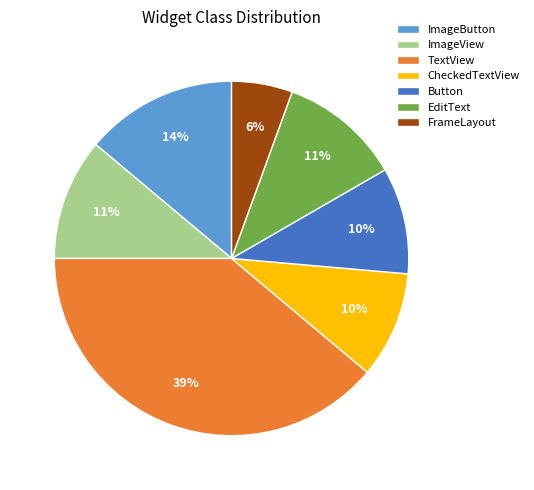

How many slices are in this pie chart?

7